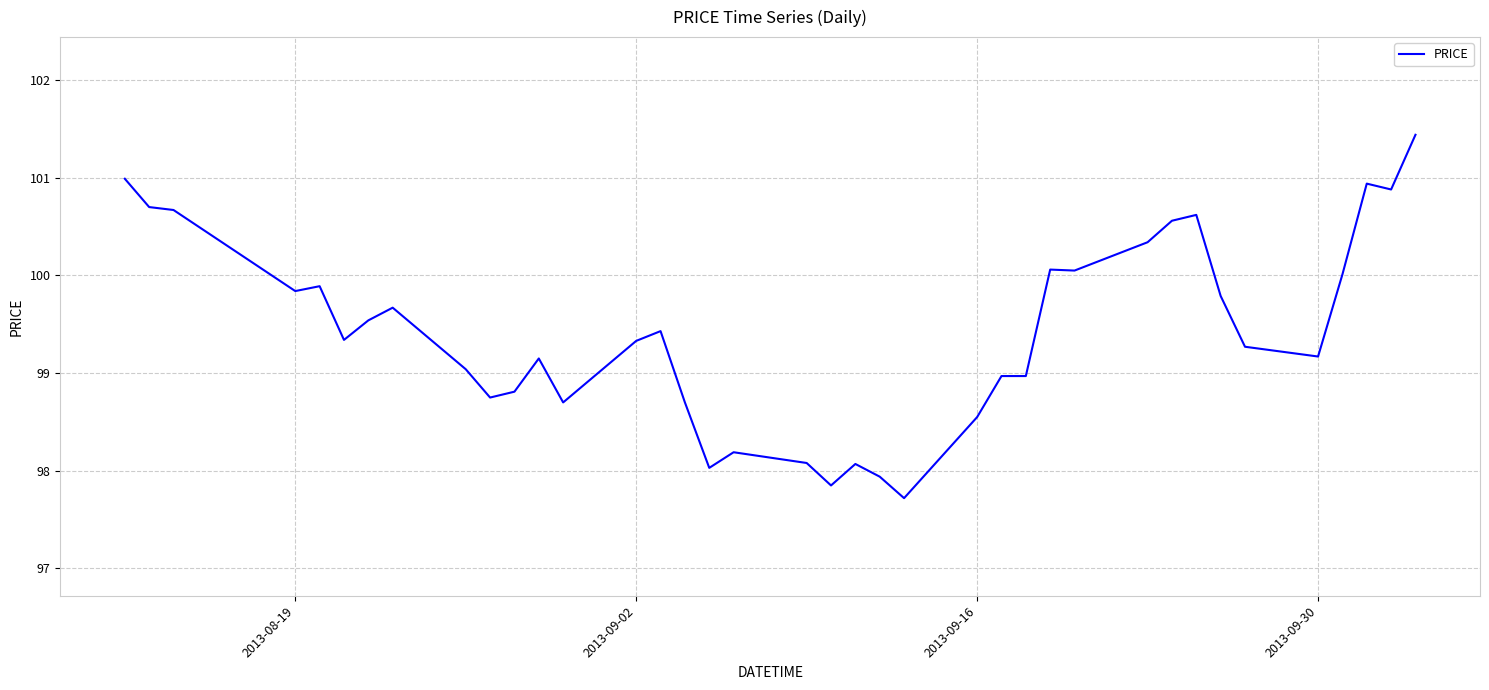

What is the difference between the maximum and minimum values?

3.7